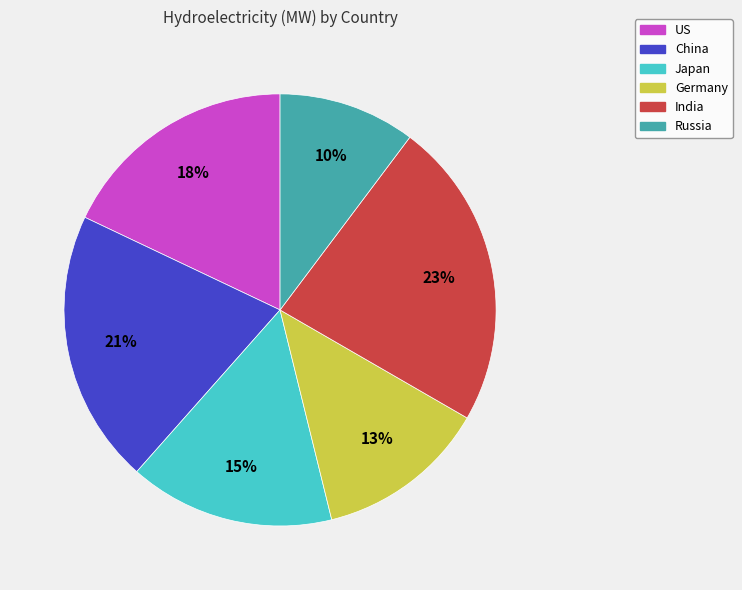

Which category has the smallest portion of the pie?

Russia